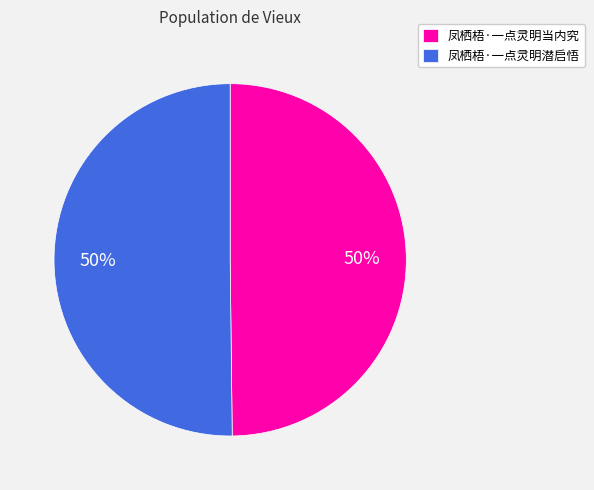

To the nearest percent, what percentage of the pie is 凤栖梧·一点灵明当内究?

50%